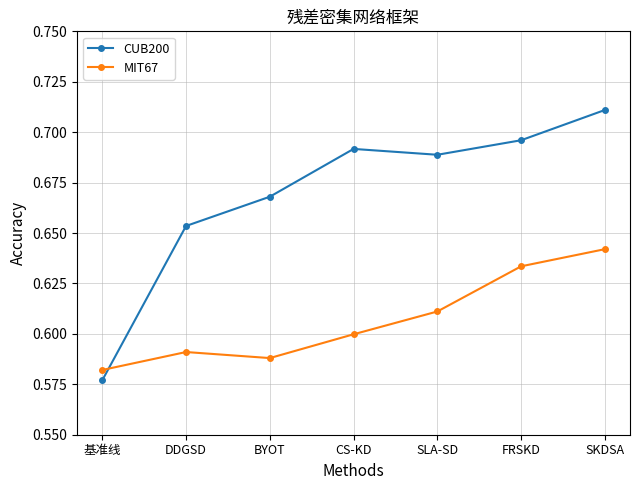

What are all the series names shown in the legend?

CUB200, MIT67